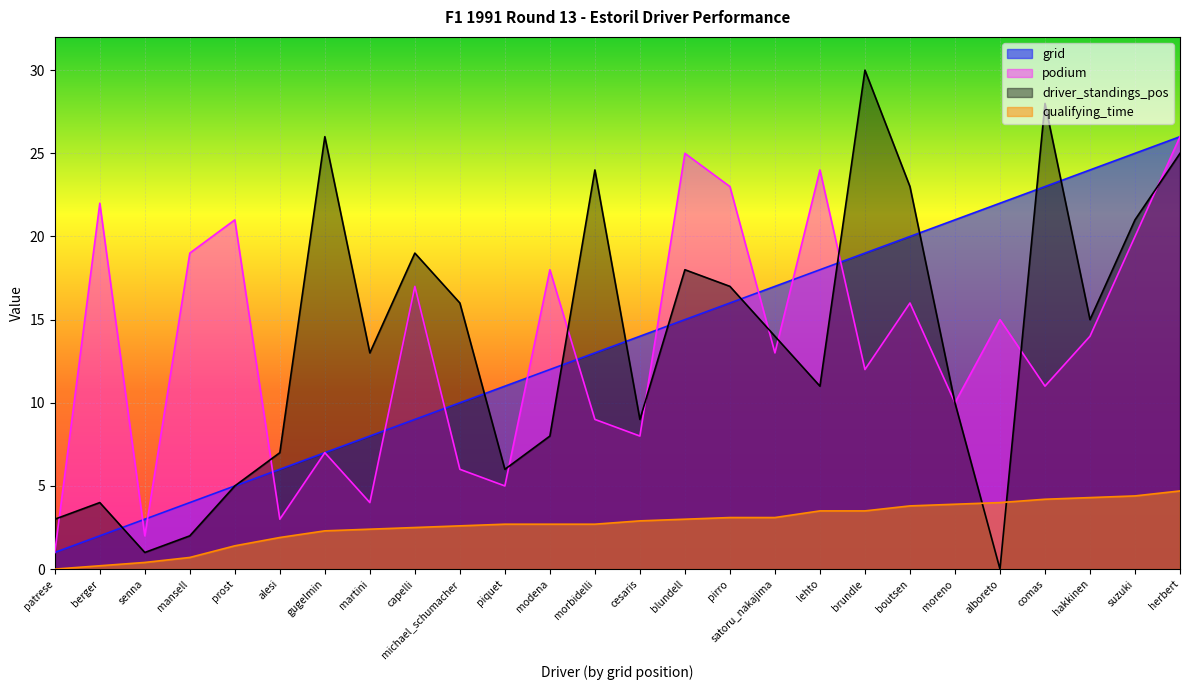

Reading right to left, extract all data points from this chart.

grid: herbert=26.0	suzuki=25.0	hakkinen=24.0	comas=23.0	alboreto=22.0	moreno=21.0	boutsen=20.0	brundle=19.0	lehto=18.0	satoru_nakajima=17.0	pirro=16.0	blundell=15.0	cesaris=14.0	morbidelli=13.0	modena=12.0	piquet=11.0	michael_schumacher=10.0	capelli=9.0	martini=8.0	gugelmin=7.0	alesi=6.0	prost=5.0	mansell=4.0	senna=3.0	berger=2.0	patrese=1.0
podium: herbert=26.0	suzuki=20.0	hakkinen=14.0	comas=11.0	alboreto=15.0	moreno=10.0	boutsen=16.0	brundle=12.0	lehto=24.0	satoru_nakajima=13.0	pirro=23.0	blundell=25.0	cesaris=8.0	morbidelli=9.0	modena=18.0	piquet=5.0	michael_schumacher=6.0	capelli=17.0	martini=4.0	gugelmin=7.0	alesi=3.0	prost=21.0	mansell=19.0	senna=2.0	berger=22.0	patrese=1.0
driver_standings_pos: herbert=25.0	suzuki=21.0	hakkinen=15.0	comas=28.0	alboreto=0.0	moreno=10.0	boutsen=23.0	brundle=30.0	lehto=11.0	satoru_nakajima=14.0	pirro=17.0	blundell=18.0	cesaris=9.0	morbidelli=24.0	modena=8.0	piquet=6.0	michael_schumacher=16.0	capelli=19.0	martini=13.0	gugelmin=26.0	alesi=7.0	prost=5.0	mansell=2.0	senna=1.0	berger=4.0	patrese=3.0
qualifying_time: herbert=4.7	suzuki=4.4	hakkinen=4.3	comas=4.2	alboreto=4.0	moreno=3.9	boutsen=3.8	brundle=3.5	lehto=3.5	satoru_nakajima=3.1	pirro=3.1	blundell=3.0	cesaris=2.9	morbidelli=2.7	modena=2.7	piquet=2.7	michael_schumacher=2.6	capelli=2.5	martini=2.4	gugelmin=2.3	alesi=1.9	prost=1.4	mansell=0.7	senna=0.4	berger=0.2	patrese=0.0